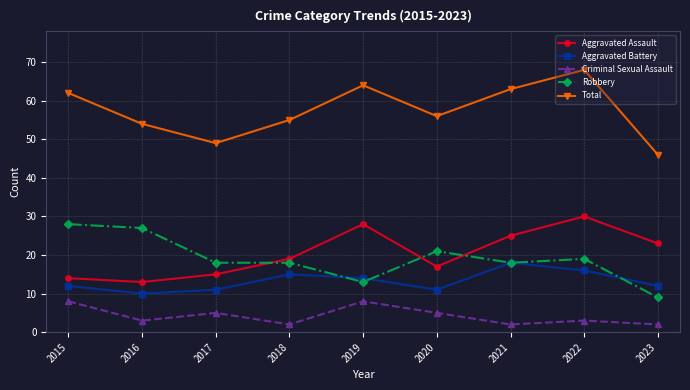

Reading left to right, transcribe all the data shown in this chart.

Aggravated Assault: 14	13	15	19	28	17	25	30	23
Aggravated Battery: 12	10	11	15	14	11	18	16	12
Criminal Sexual Assault: 8	3	5	2	8	5	2	3	2
Robbery: 28	27	18	18	13	21	18	19	9
Total: 62	54	49	55	64	56	63	68	46